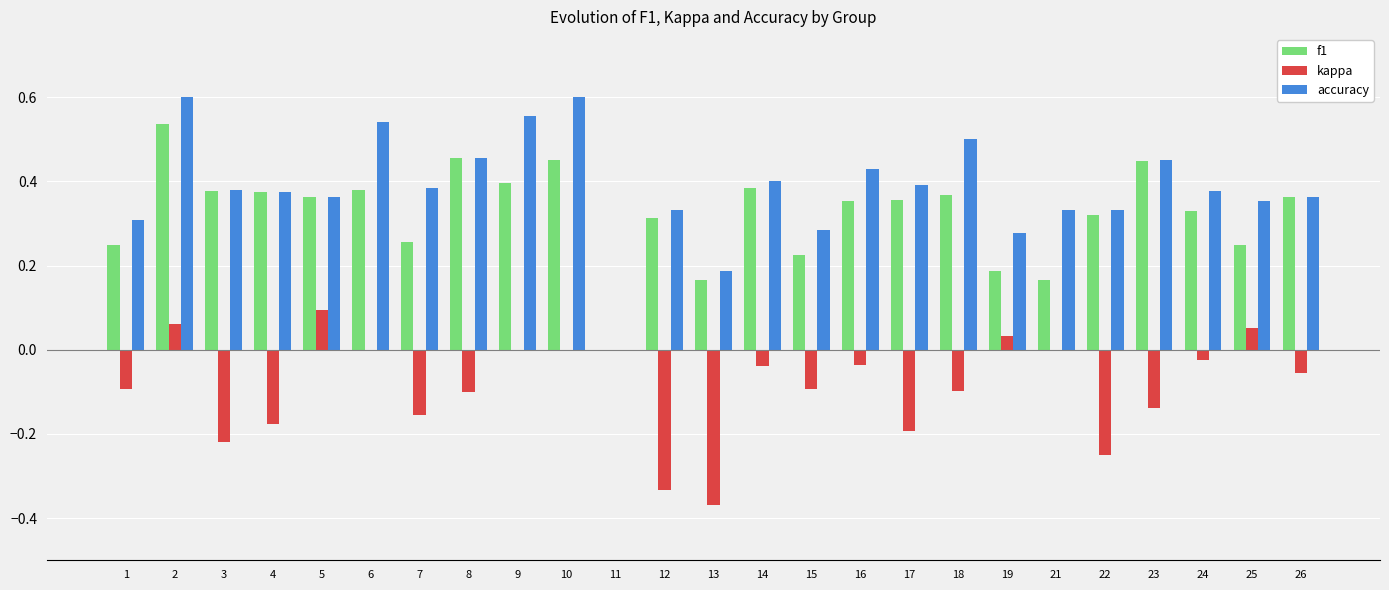

Does the chart contain stacked bars?

No